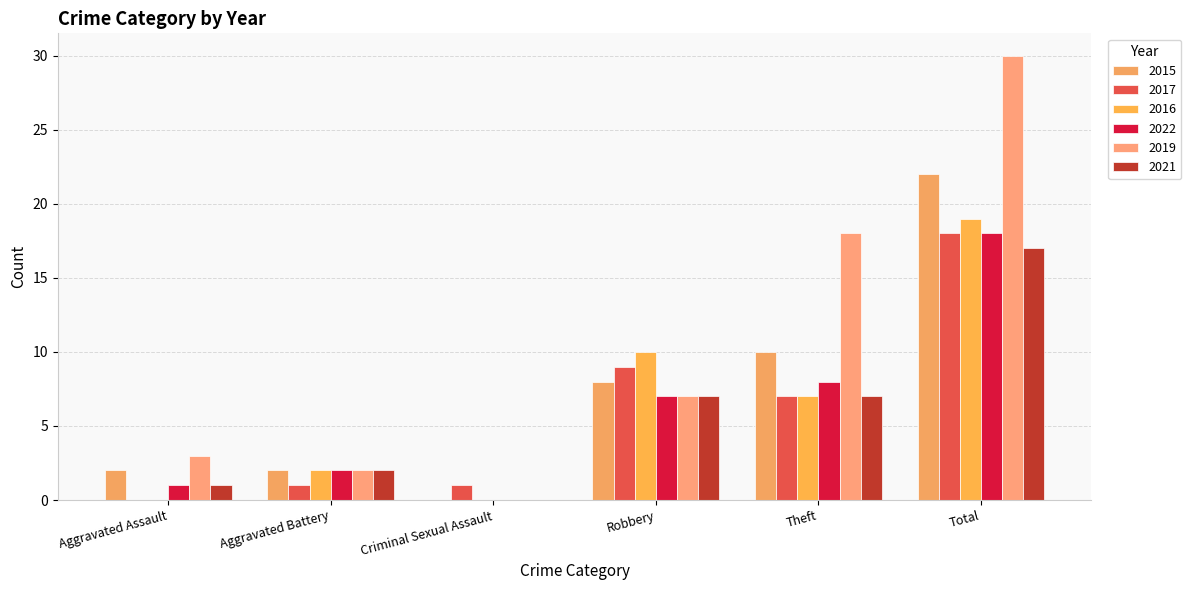

How many positive values does the 2017 series have?

5